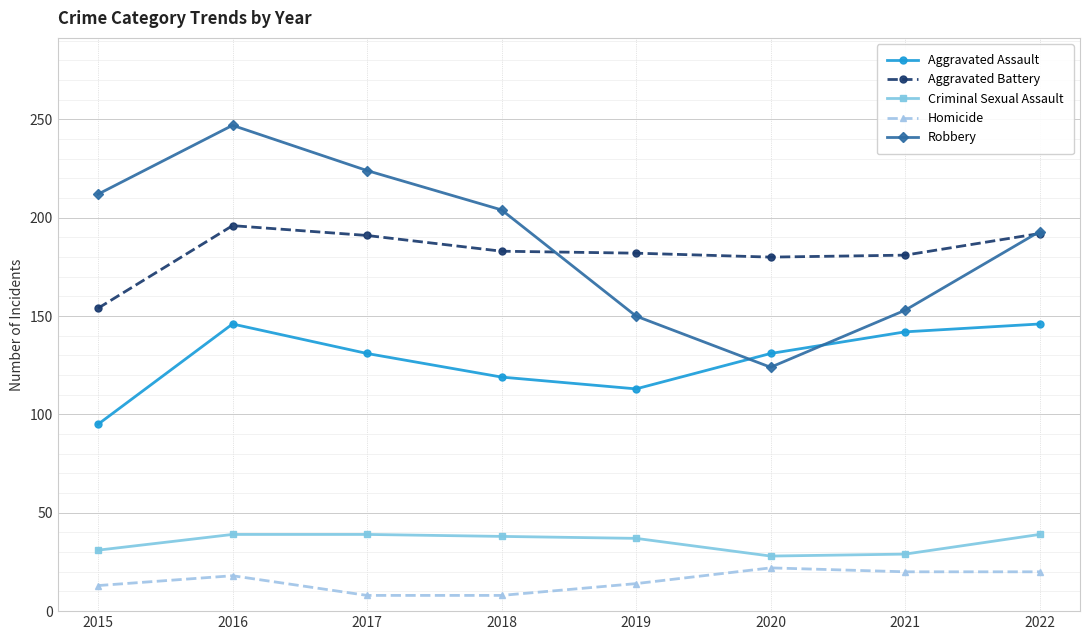

Rank the series by their maximum value, from highest to lowest.

Robbery, Aggravated Battery, Aggravated Assault, Criminal Sexual Assault, Homicide